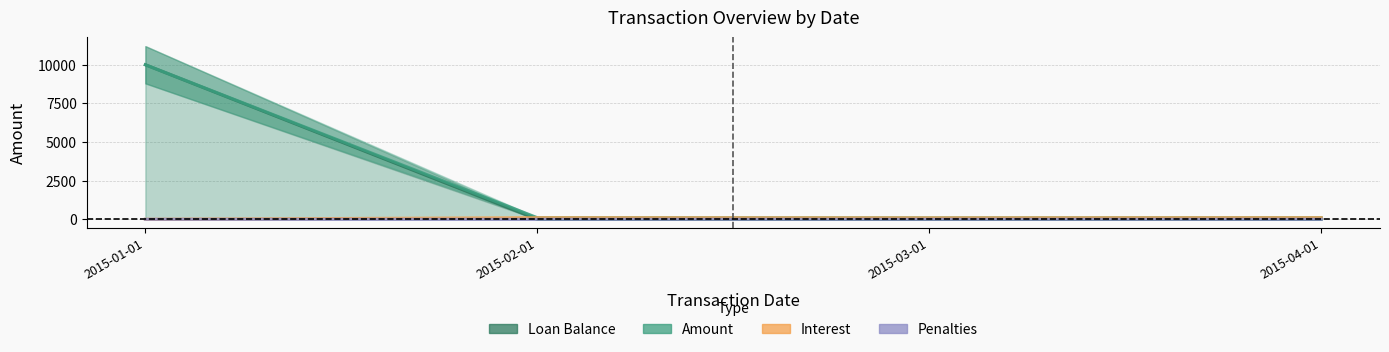

List the series in order of their peak value, lowest first.

Penalties, Interest, Loan Balance, Amount